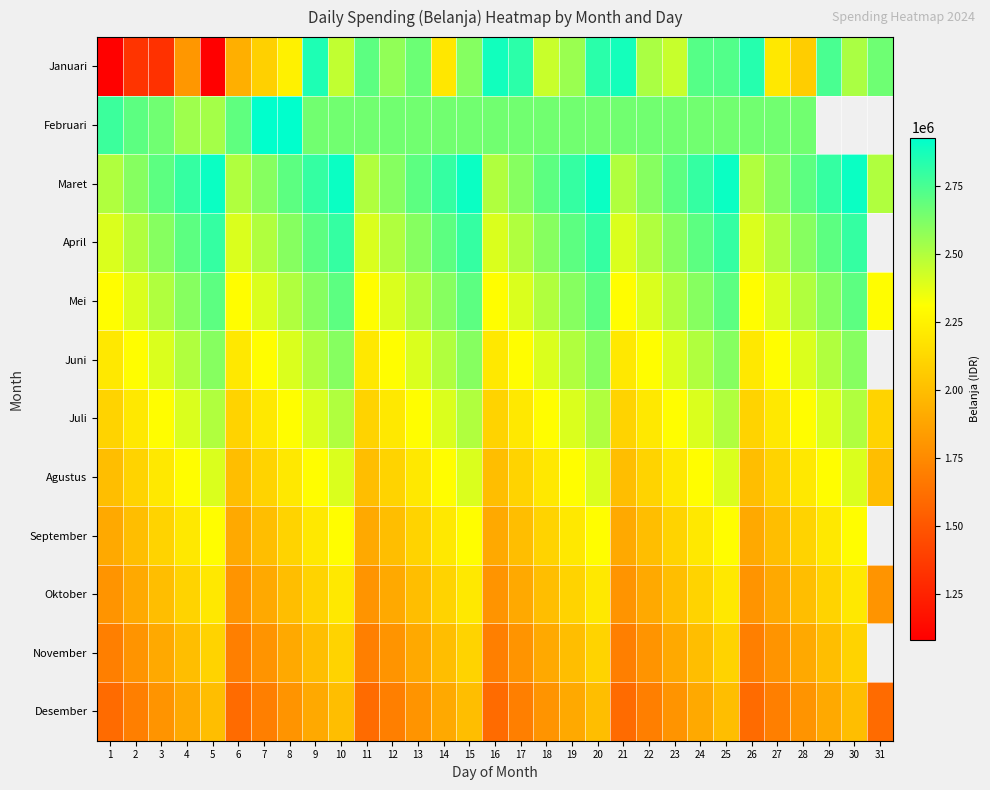

What is the total value across all series at 6?

25123000.0